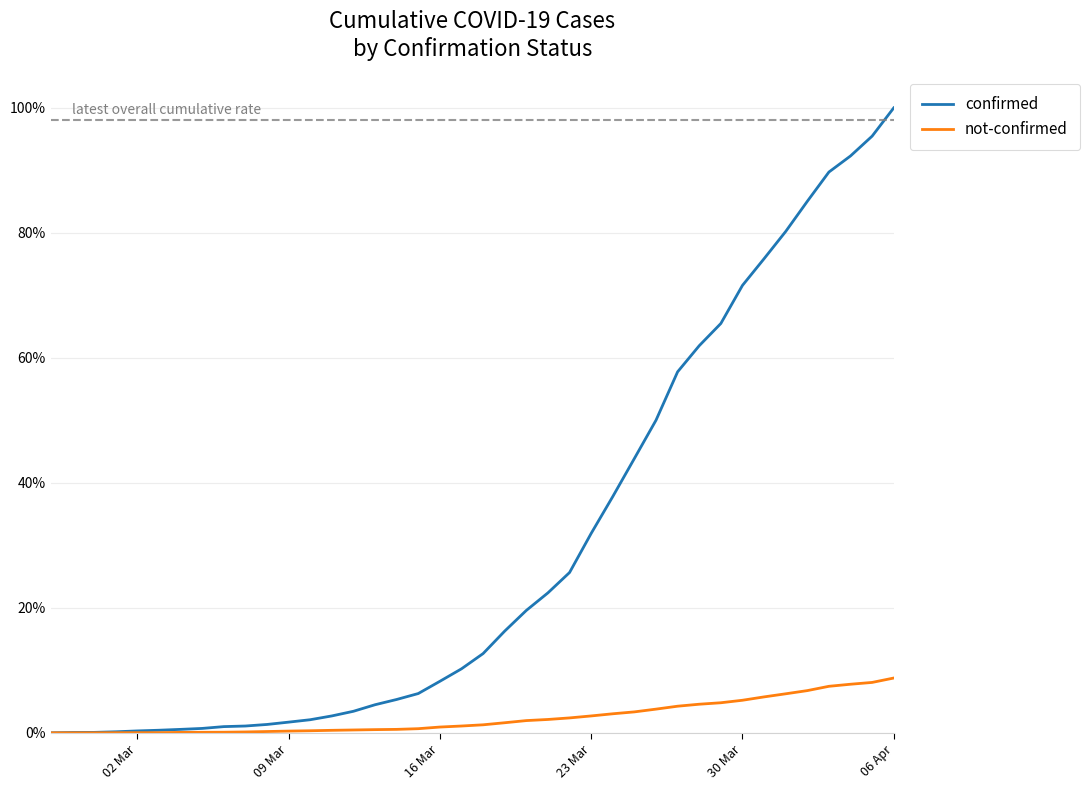

What are all the series names shown in the legend?

confirmed, not-confirmed